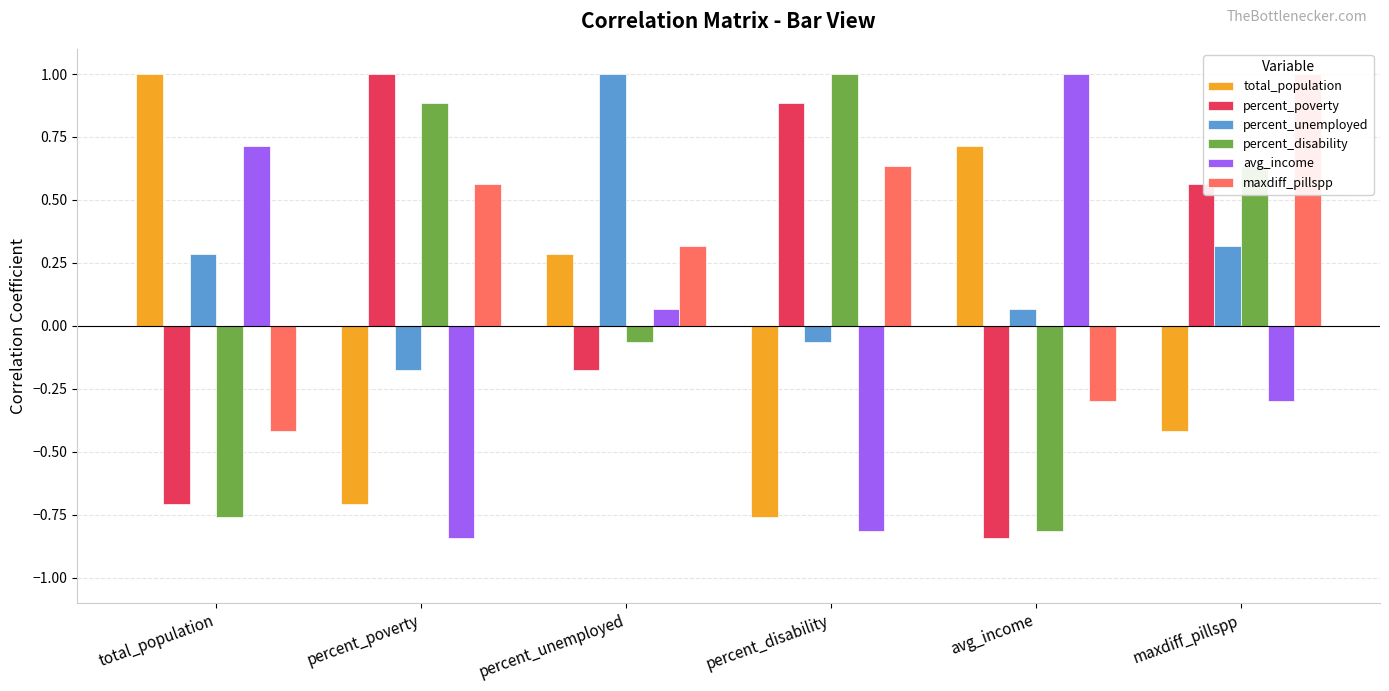

Reading right to left, what are all the values shown in this chart?

total_population: -0.4	0.7	-0.8	0.3	-0.7	1.0
percent_poverty: 0.6	-0.8	0.9	-0.2	1.0	-0.7
percent_unemployed: 0.3	0.1	-0.1	1.0	-0.2	0.3
percent_disability: 0.6	-0.8	1.0	-0.1	0.9	-0.8
avg_income: -0.3	1.0	-0.8	0.1	-0.8	0.7
maxdiff_pillspp: 1.0	-0.3	0.6	0.3	0.6	-0.4